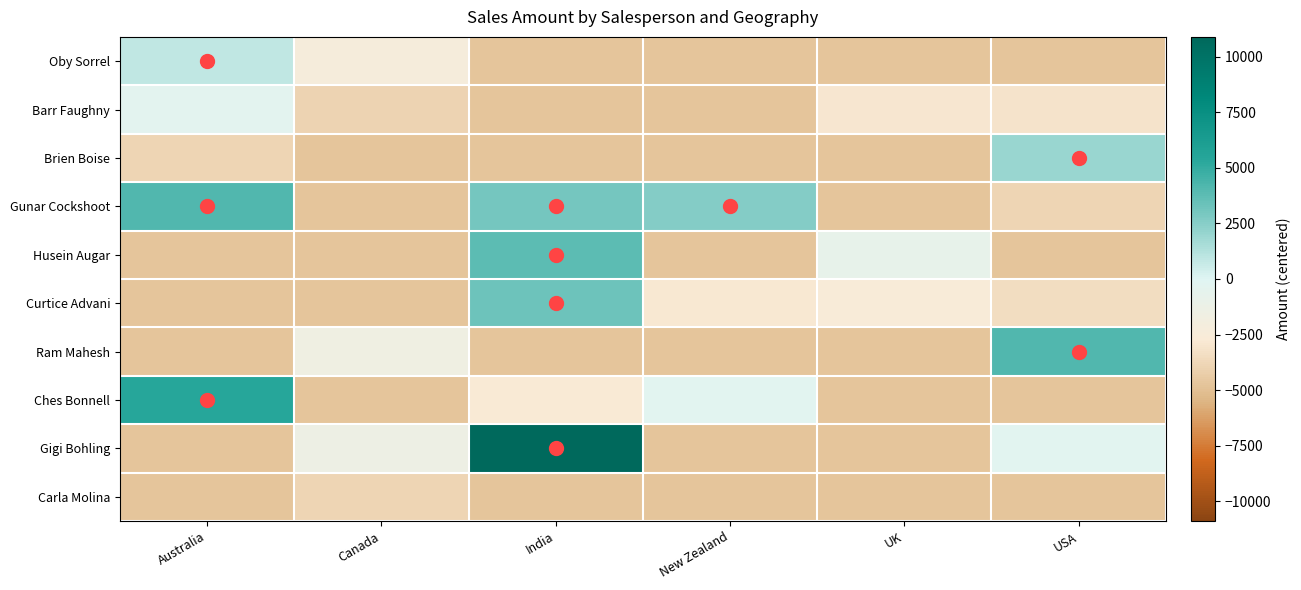

Reading left to right, transcribe all the data shown in this chart.

Oby Sorrel: Australia=868	Canada=-2247	India=-4718	New Zealand=-4718	UK=-4718	USA=-4718
Barr Faughny: Australia=-392	Canada=-3920	India=-4718	New Zealand=-4718	UK=-2933	USA=-3129
Brien Boise: Australia=-3899	Canada=-4718	India=-4718	New Zealand=-4718	UK=-4718	USA=1988
Gunar Cockshoot: Australia=4123	Canada=-4718	India=3059	New Zealand=2590	UK=-4718	USA=-3899
Husein Augar: Australia=-4718	Canada=-4718	India=3745	New Zealand=-4718	UK=-798	USA=-4718
Curtice Advani: Australia=-4718	Canada=-4718	India=3290	New Zealand=-2814	UK=-2618	USA=-3416
Ram Mahesh: Australia=-4718	Canada=-1554	India=-4718	New Zealand=-4718	UK=-4718	USA=4151
Ches Bonnell: Australia=5411	Canada=-4718	India=-2786	New Zealand=-231	UK=-4718	USA=-4718
Gigi Bohling: Australia=-4718	Canada=-1379	India=10892	New Zealand=-4718	UK=-4718	USA=-238
Carla Molina: Australia=-4718	Canada=-3864	India=-4718	New Zealand=-4718	UK=-4718	USA=-4718